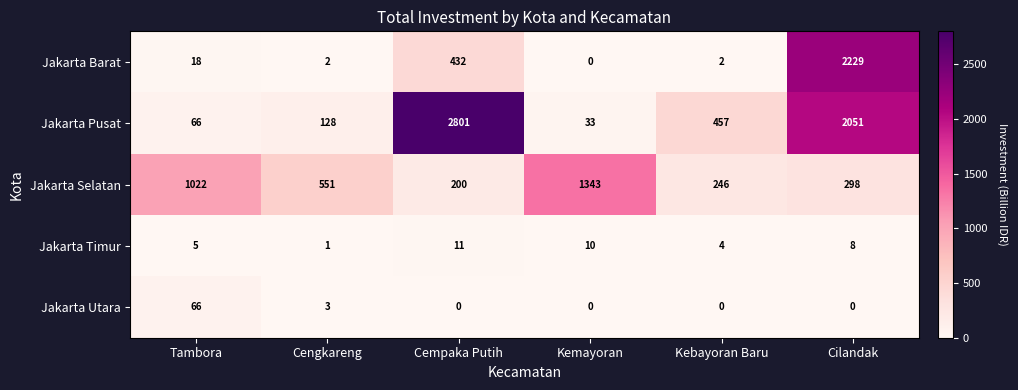

What value does the Jakarta Timur series have at Kemayoran?

10